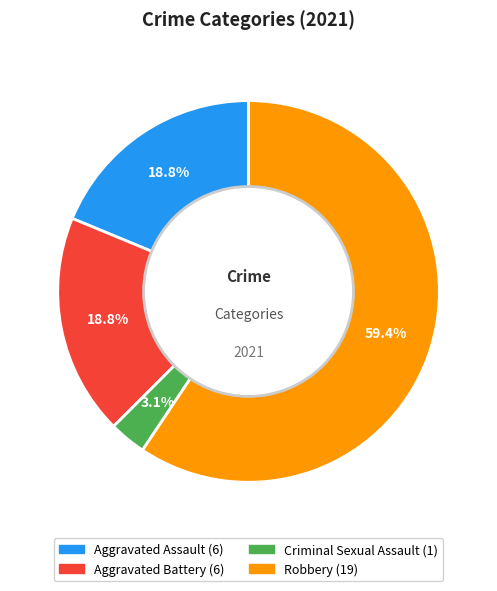

Does any single category account for the majority?

Yes